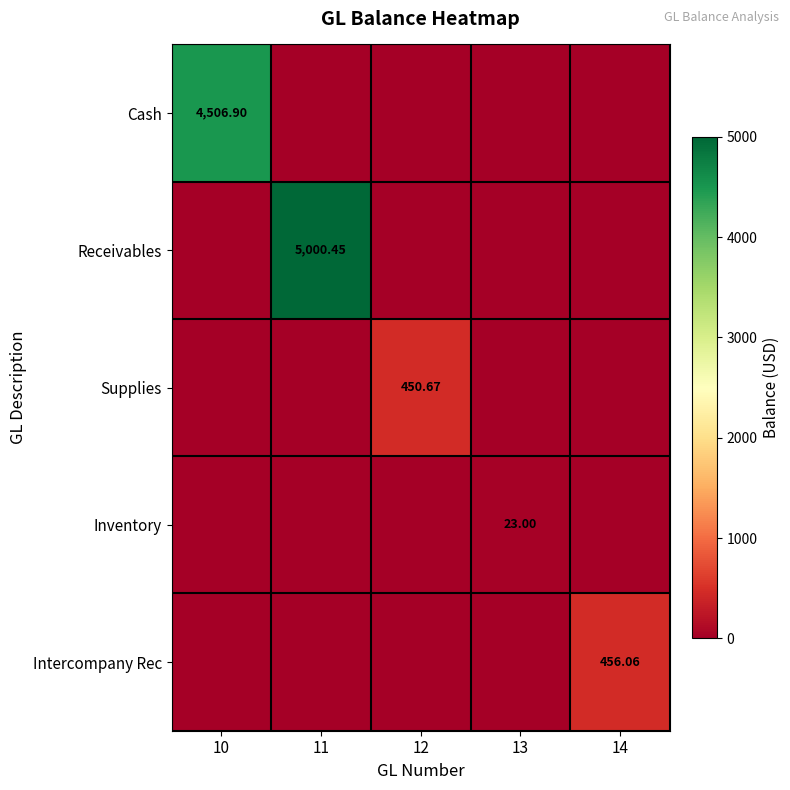

Is the value of Intercompany Rec at 14 greater than the value of Cash at 10?

No